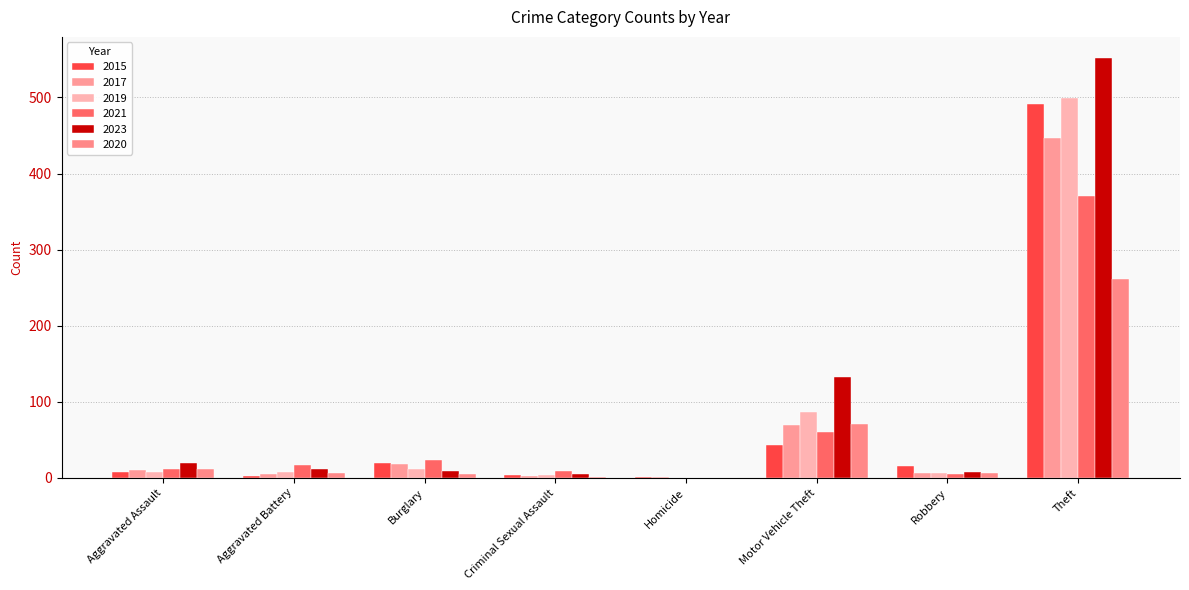

The 2020 series shows 35 at Motor Vehicle Theft. True or false?

False